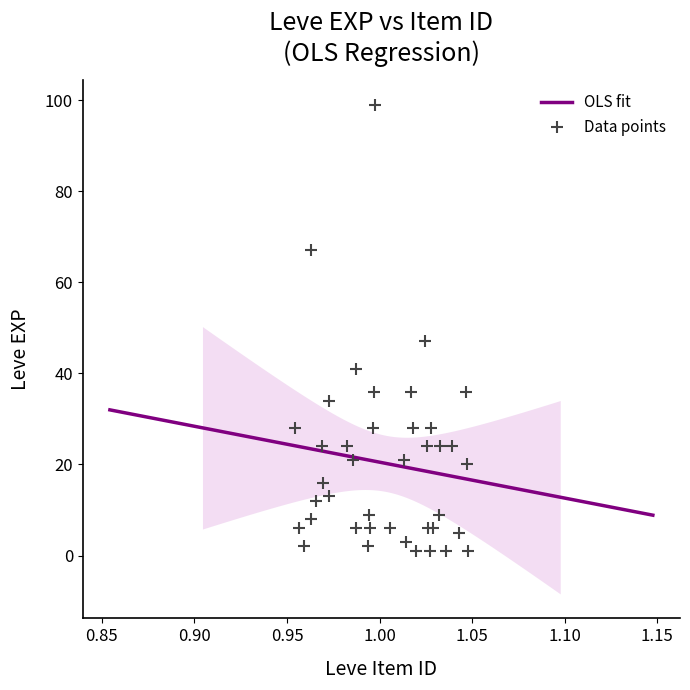

What Y value in the scatter plot is closest to 50?

47